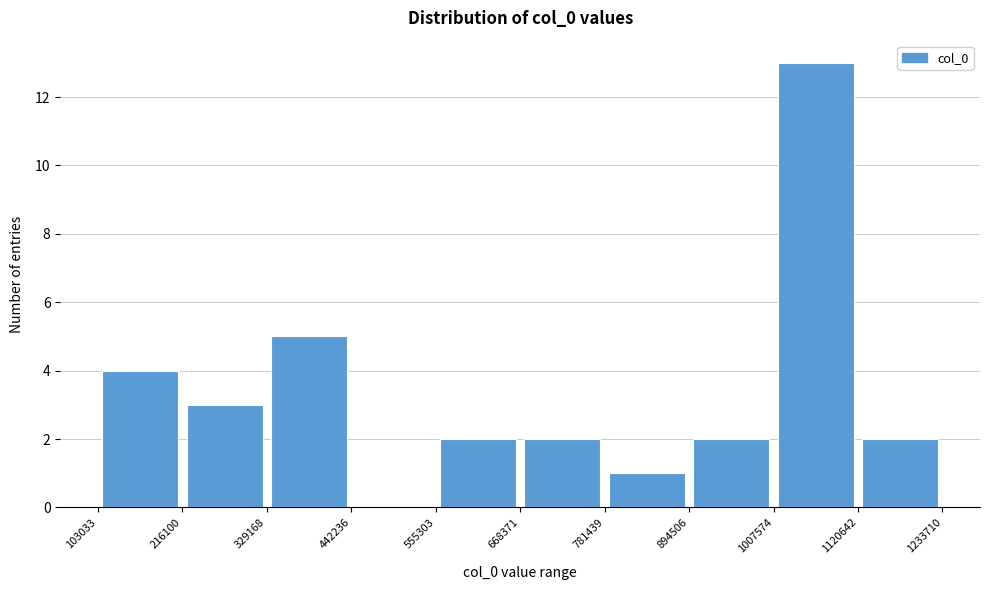

Reading left to right, list every bar in this chart as the range it spans on the x-axis followed by its height. The values are not printed on the chart, so give them approximately, as read against the axis.

103033 to 216100: 4
216100 to 329168: 3
329168 to 442236: 5
442236 to 555303: 0
555303 to 668371: 2
668371 to 781439: 2
781439 to 894506: 1
894506 to 1007574: 2
1007574 to 1120642: 13
1120642 to 1233710: 2